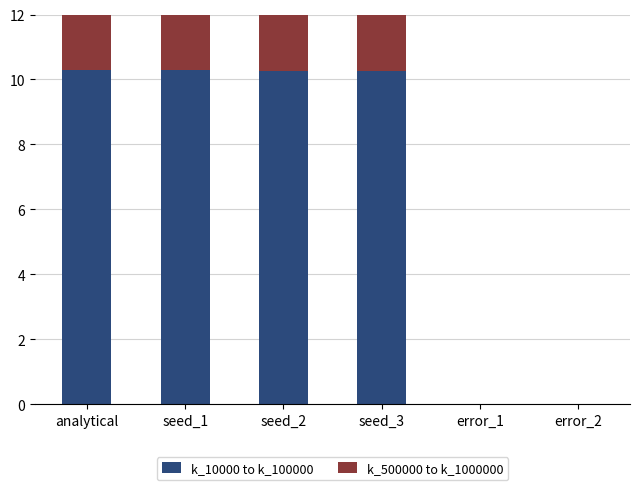

List the labels in order of k_500000 to k_1000000 value, largest first.

seed_3, analytical, seed_1, seed_2, error_1, error_2